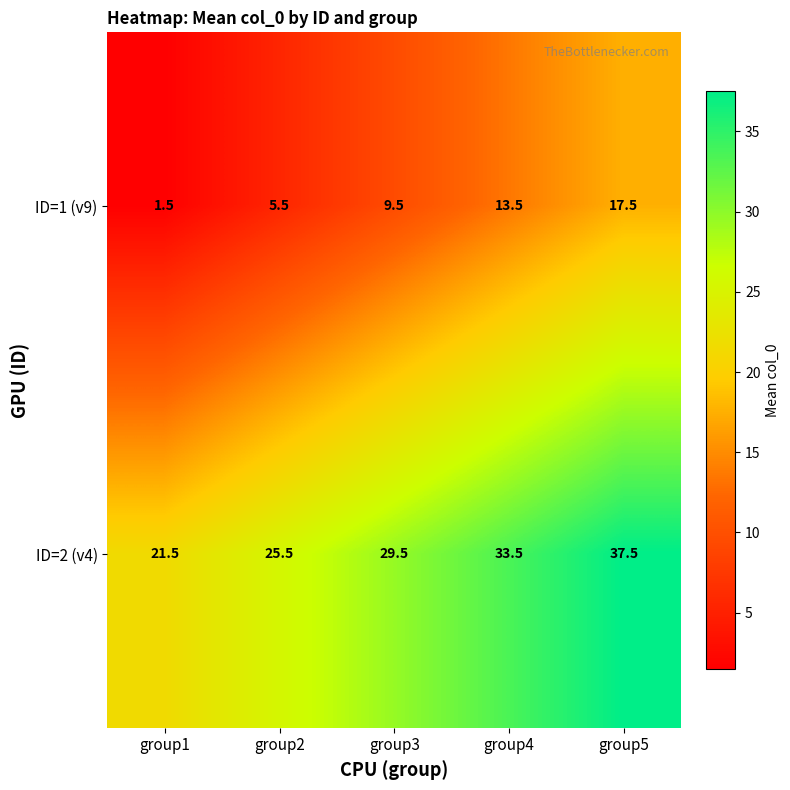

At which label does ID=1 (v9) first exceed 9?

group3